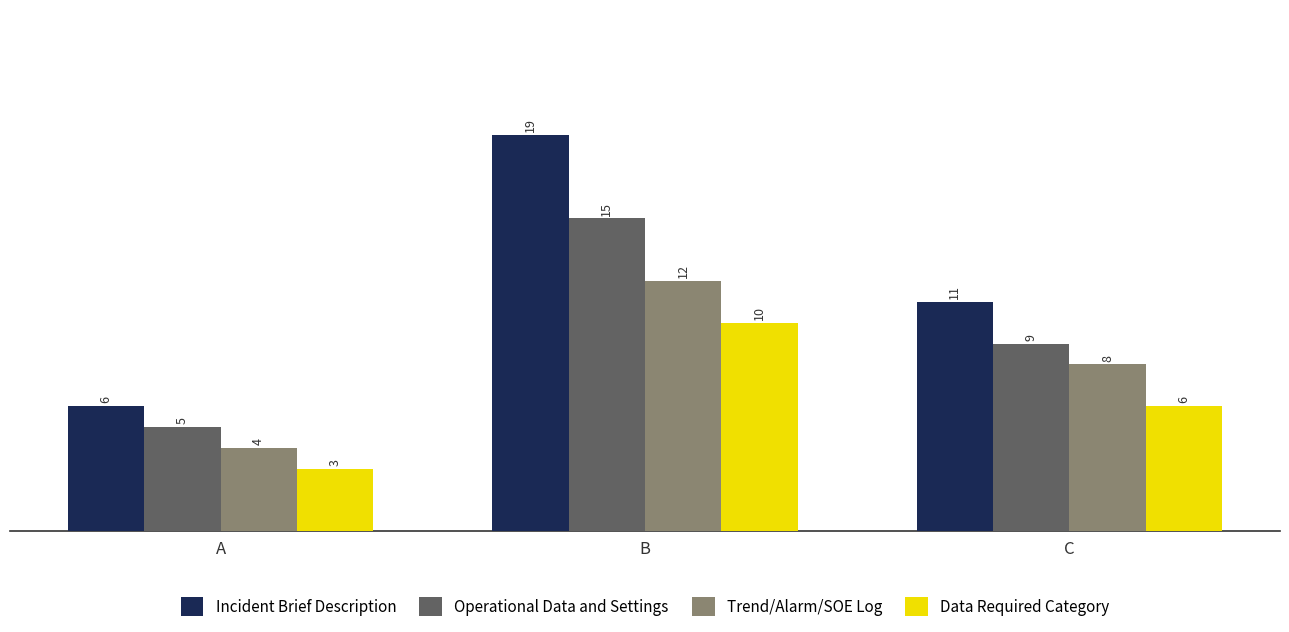

List the labels in order of Incident Brief Description value, smallest first.

A, C, B